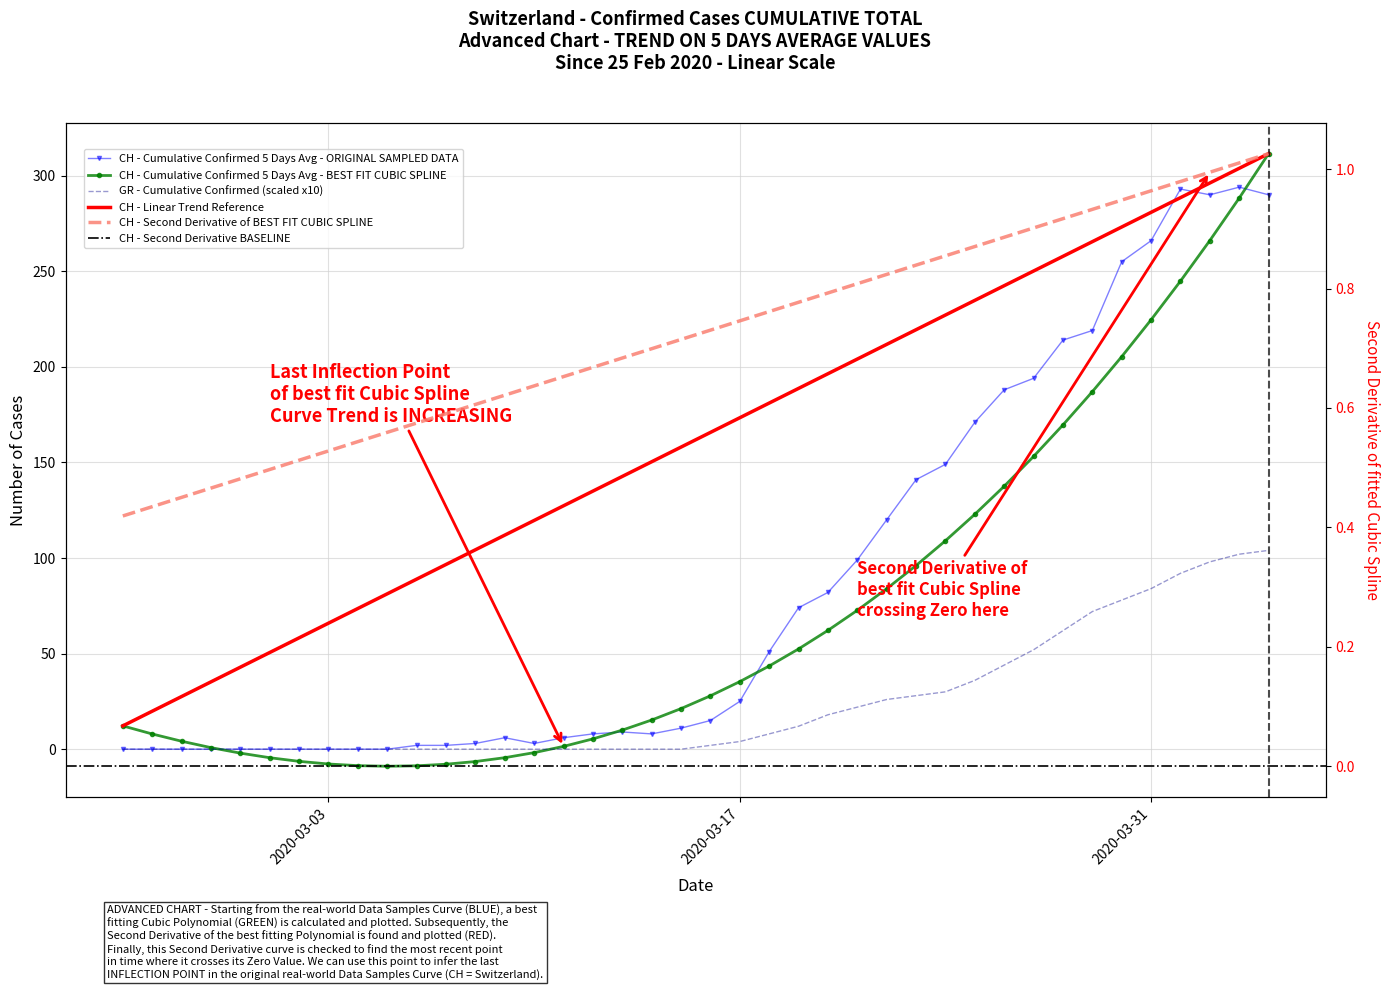

At how many categories does at least one series exceed 194?

8